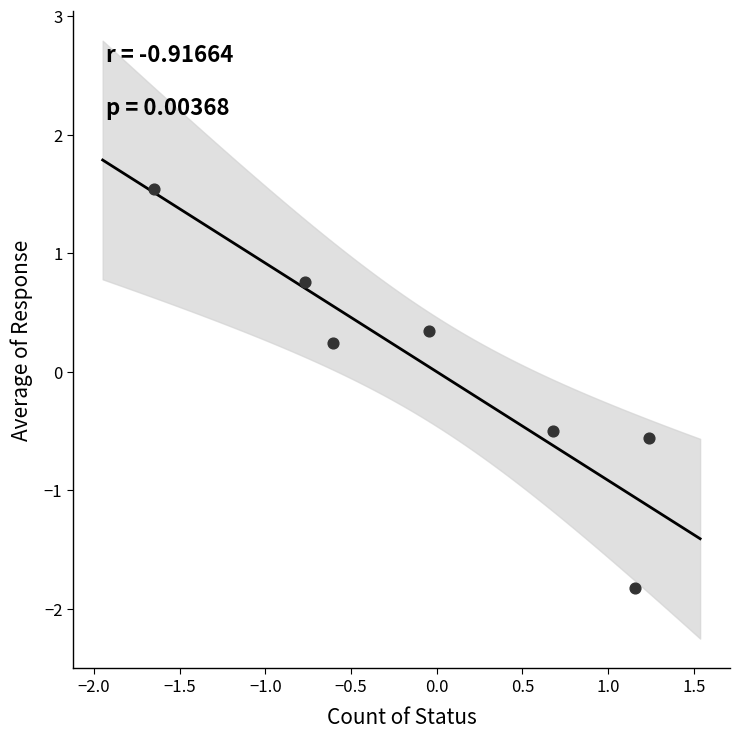

What is the range of Y values (max minus min)?

3.4